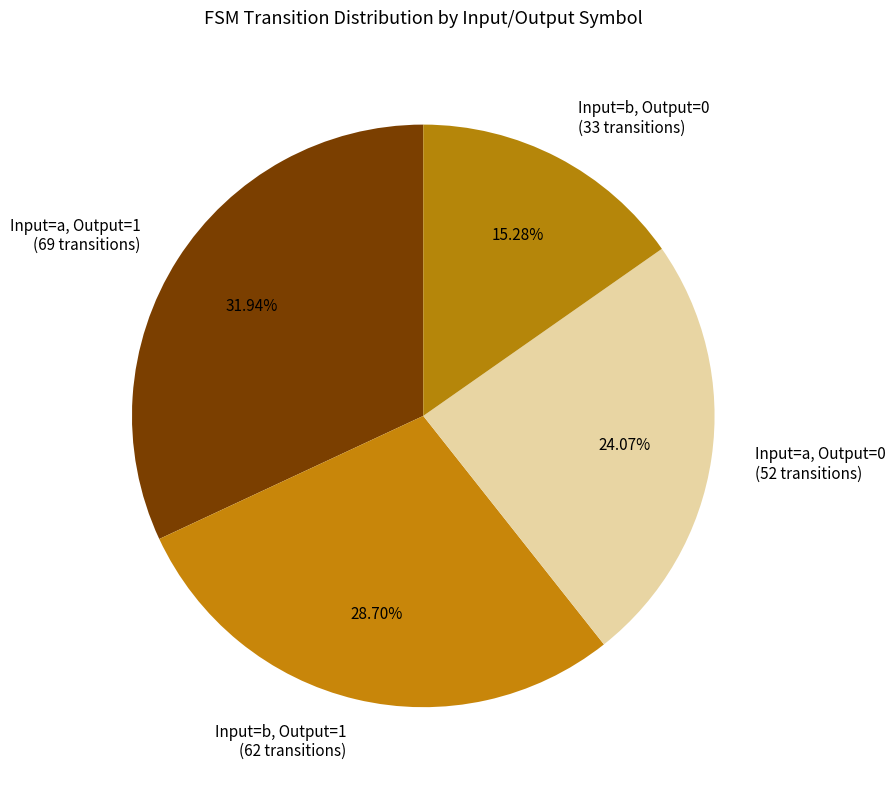

Does Input=b, Output=0 (33 transitions) represent more than half of the total?

No